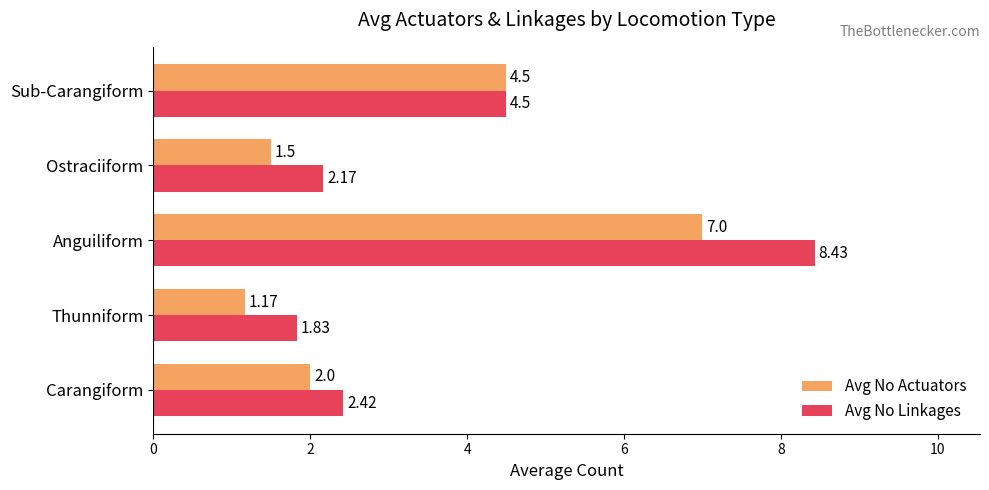

What is the difference between the highest and lowest values at Carangiform?

0.4